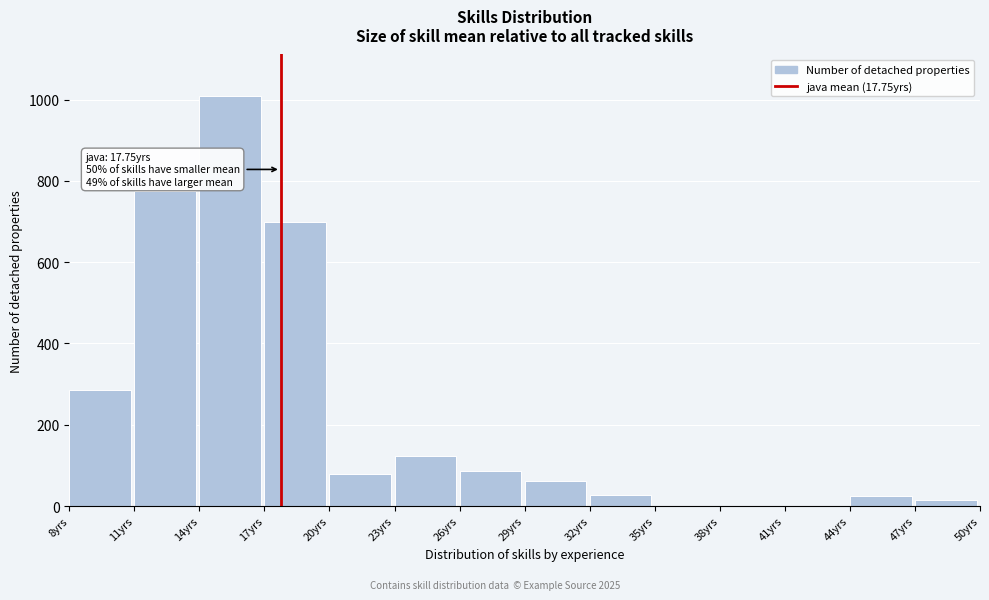

Over which range of the x-axis is the bar tallest?

14 to 17